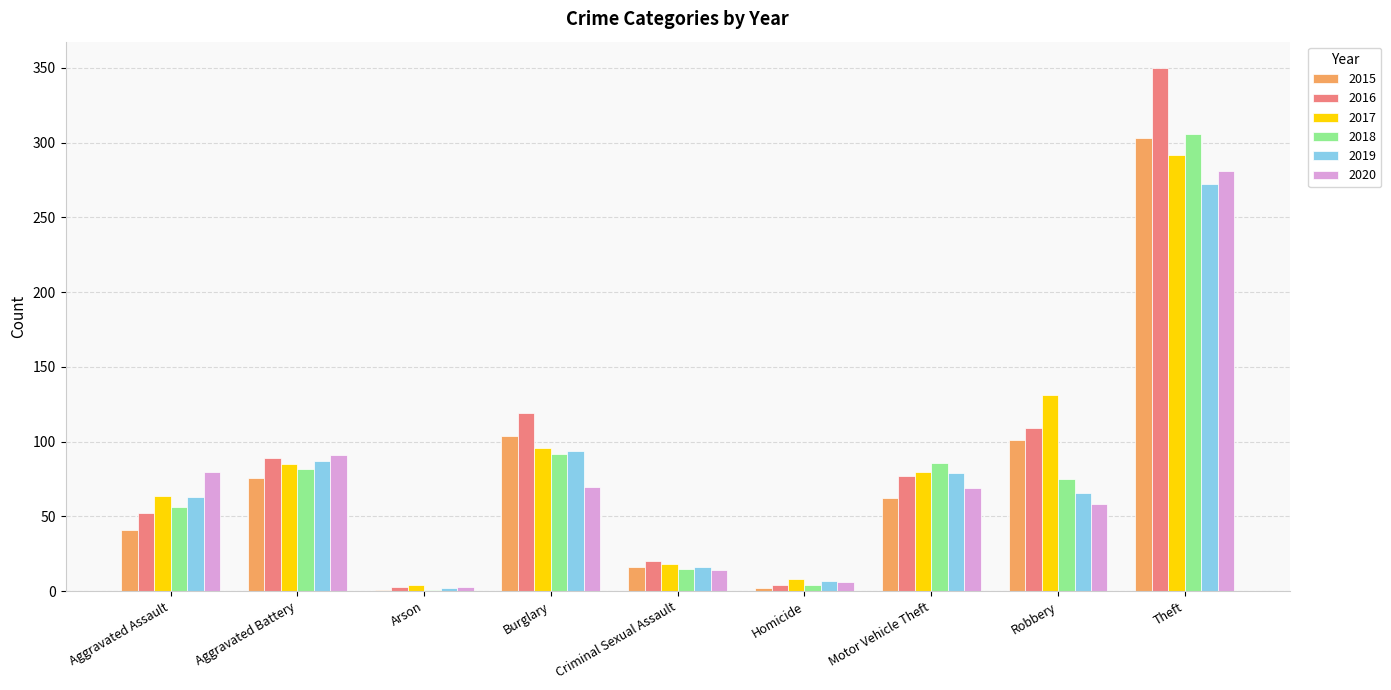

What is the total value across all series at Motor Vehicle Theft?

453